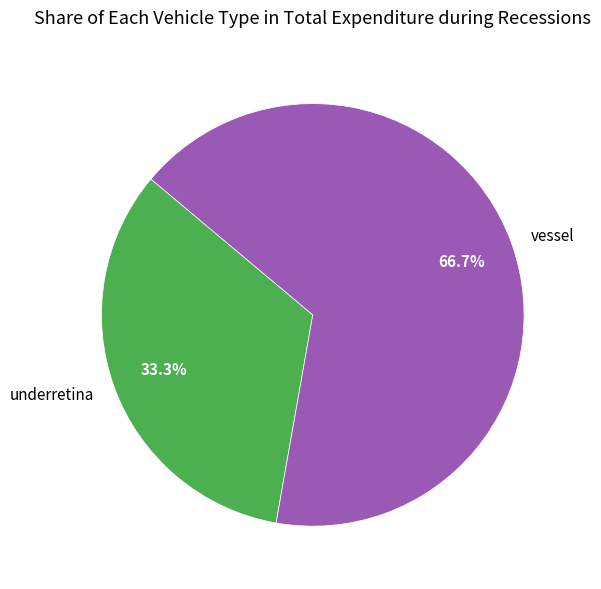

Do vessel and underretina together represent more than half of the pie?

Yes